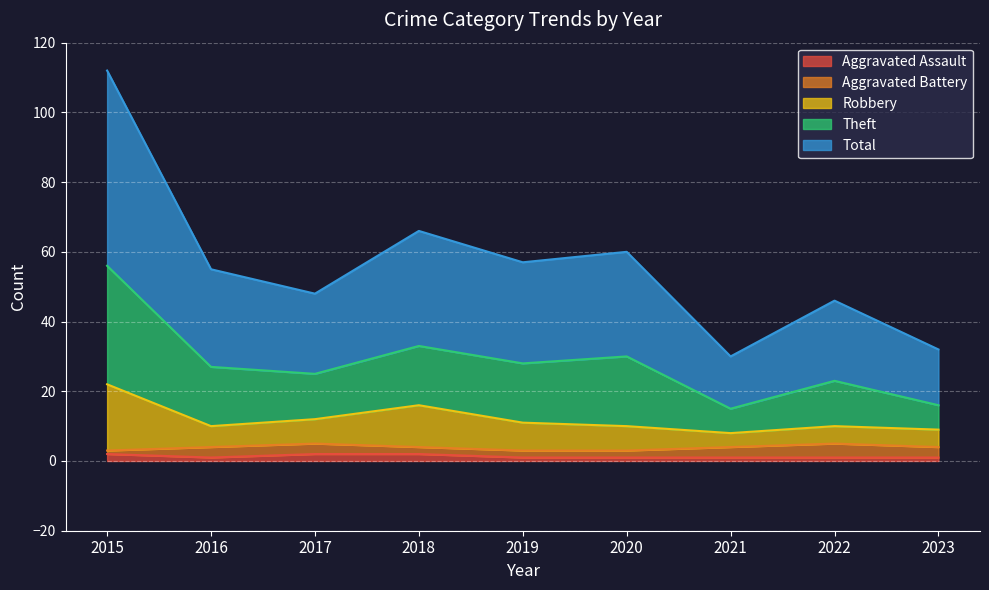

What is the sum of the Robbery values at 2023 and 2017?

21